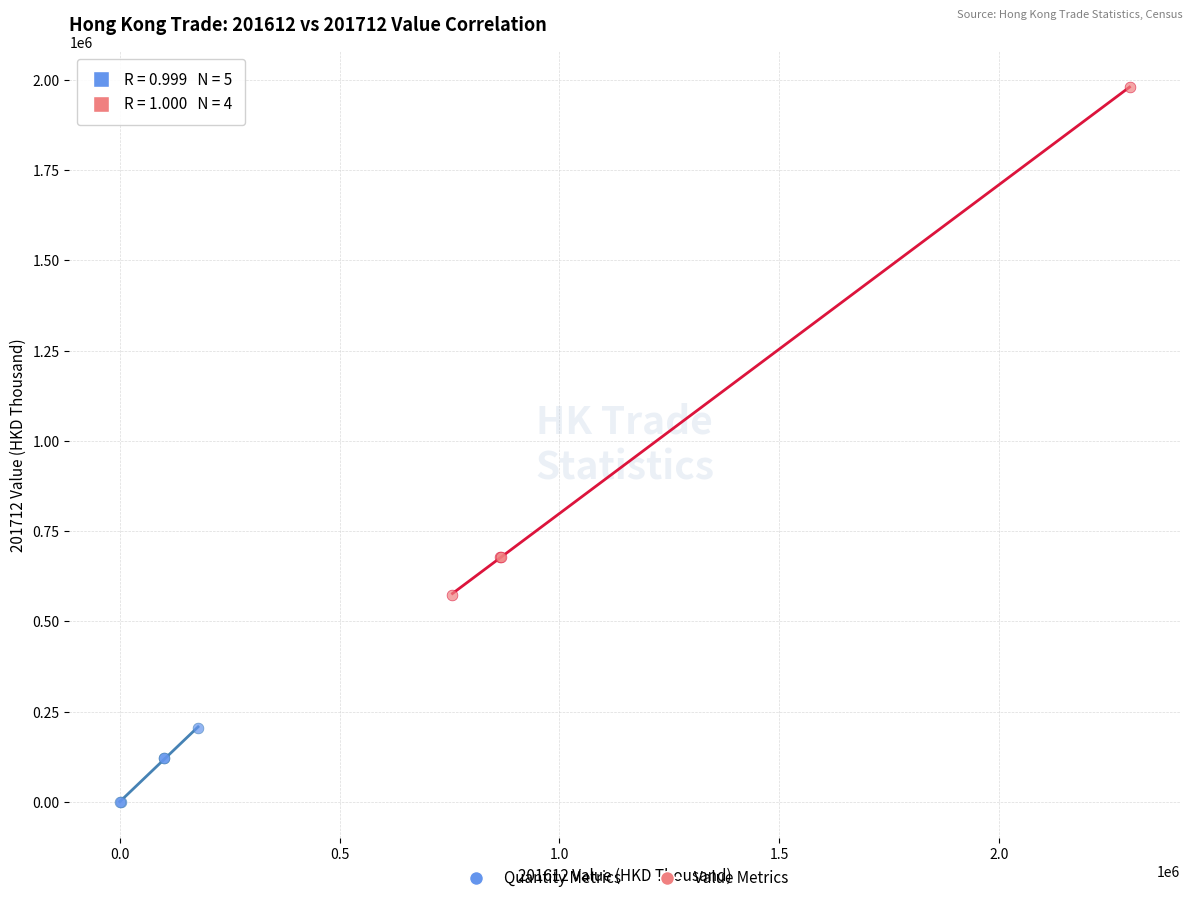

What are all the series names shown in the legend?

Quantity Metrics, Value Metrics